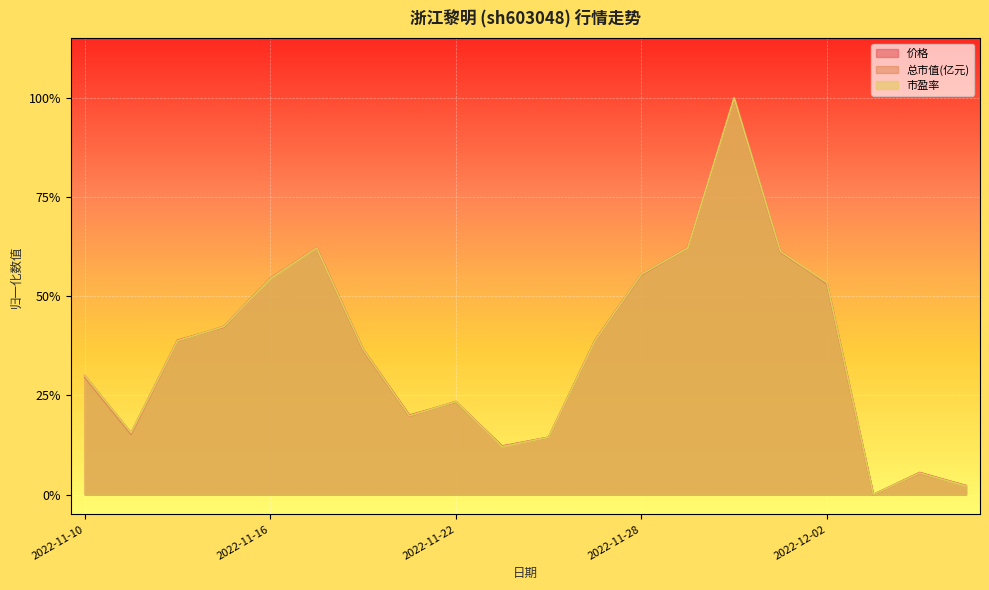

Reading right to left, list all the values displayed in this chart.

价格: 0.0	0.1	0.0	0.5	0.6	1.0	0.6	0.6	0.4	0.1	0.1	0.2	0.2	0.4	0.6	0.5	0.4	0.4	0.2	0.3
总市值(亿元): 0.0	0.1	0.0	0.5	0.6	1.0	0.6	0.6	0.4	0.1	0.1	0.2	0.2	0.4	0.6	0.5	0.4	0.4	0.2	0.3
市盈率: 0.0	0.1	0.0	0.5	0.6	1.0	0.6	0.6	0.4	0.1	0.1	0.2	0.2	0.4	0.6	0.5	0.4	0.4	0.2	0.3